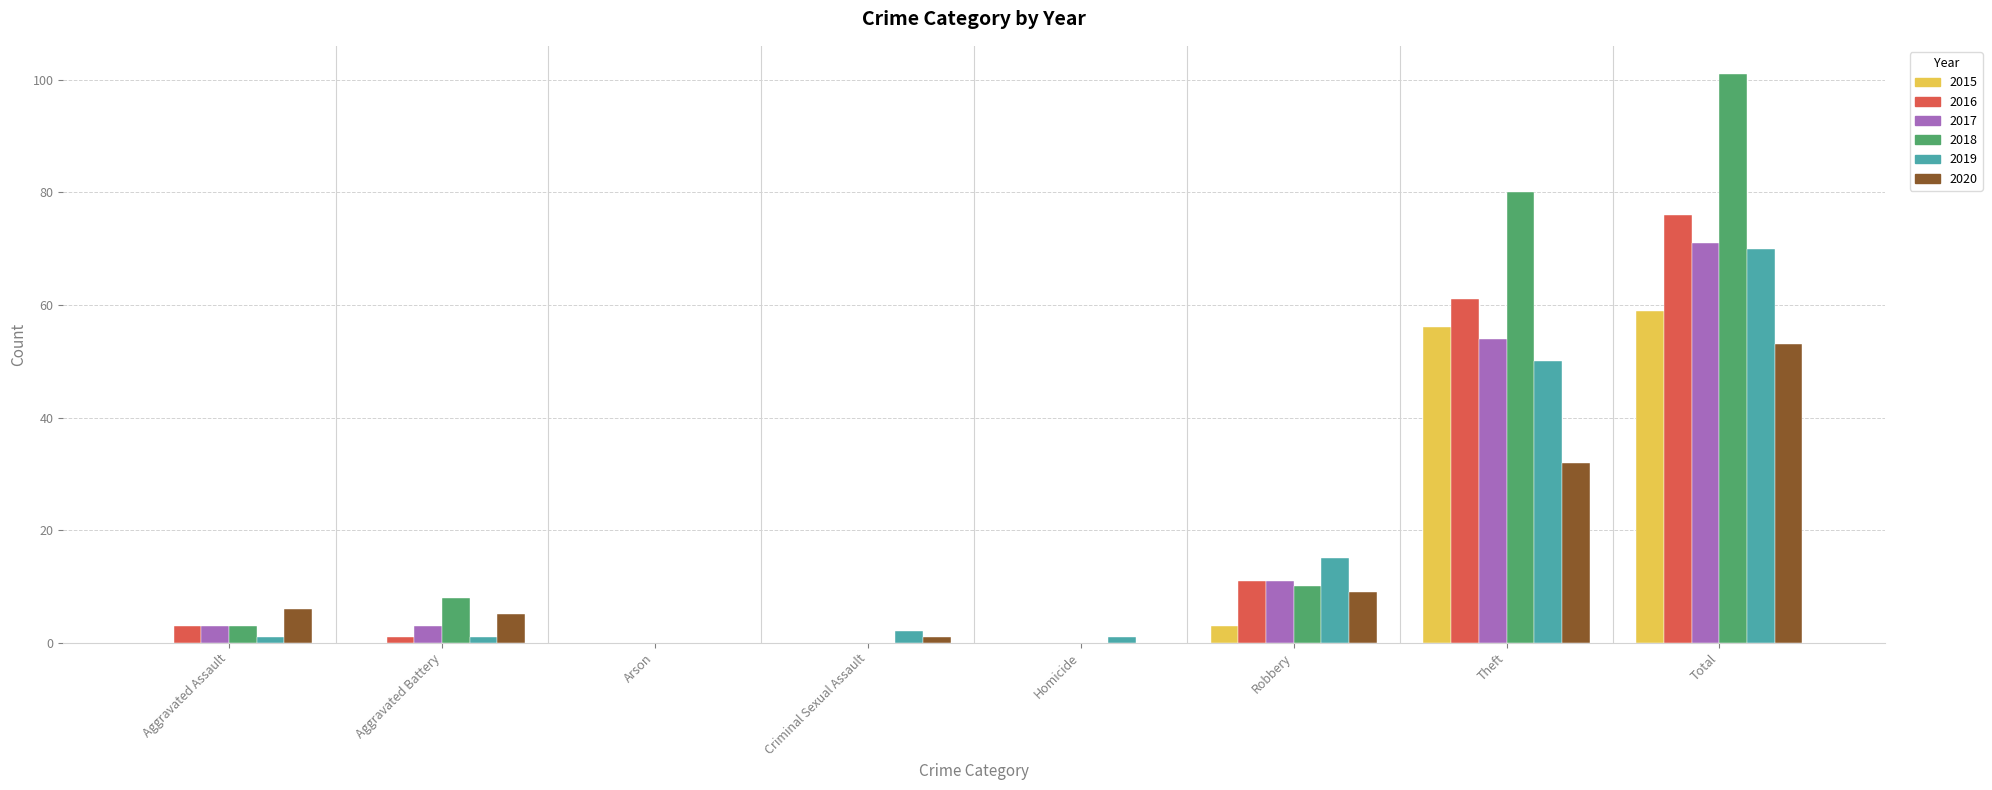

At which category is the sum across all series the highest?

Total